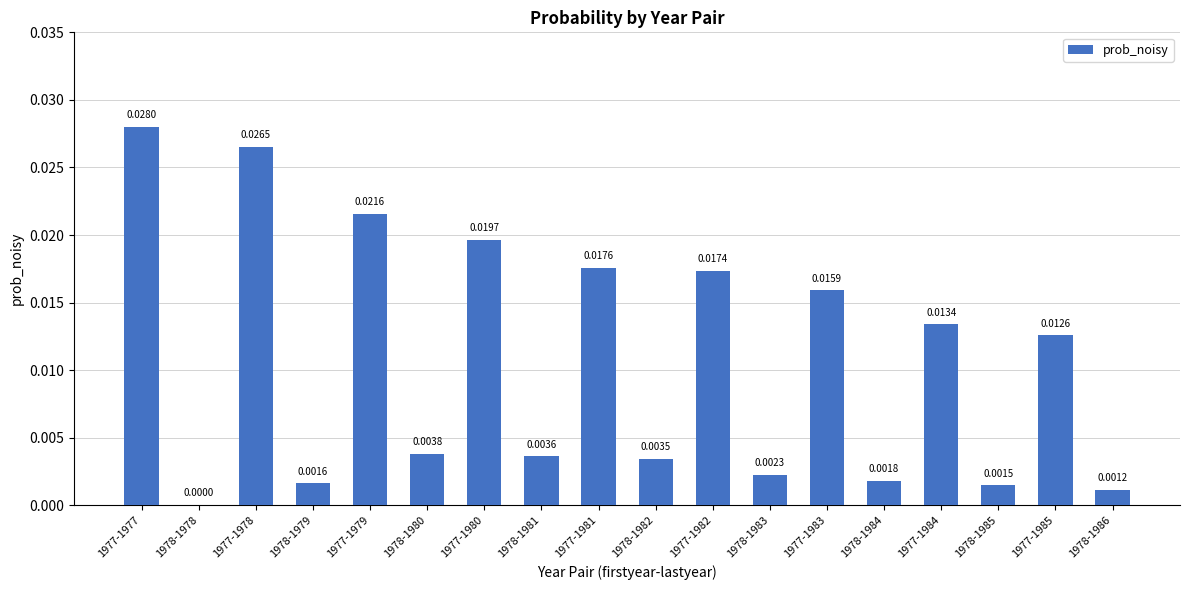

Which has a higher value, 1977-1978 or 1978-1978?

1977-1978